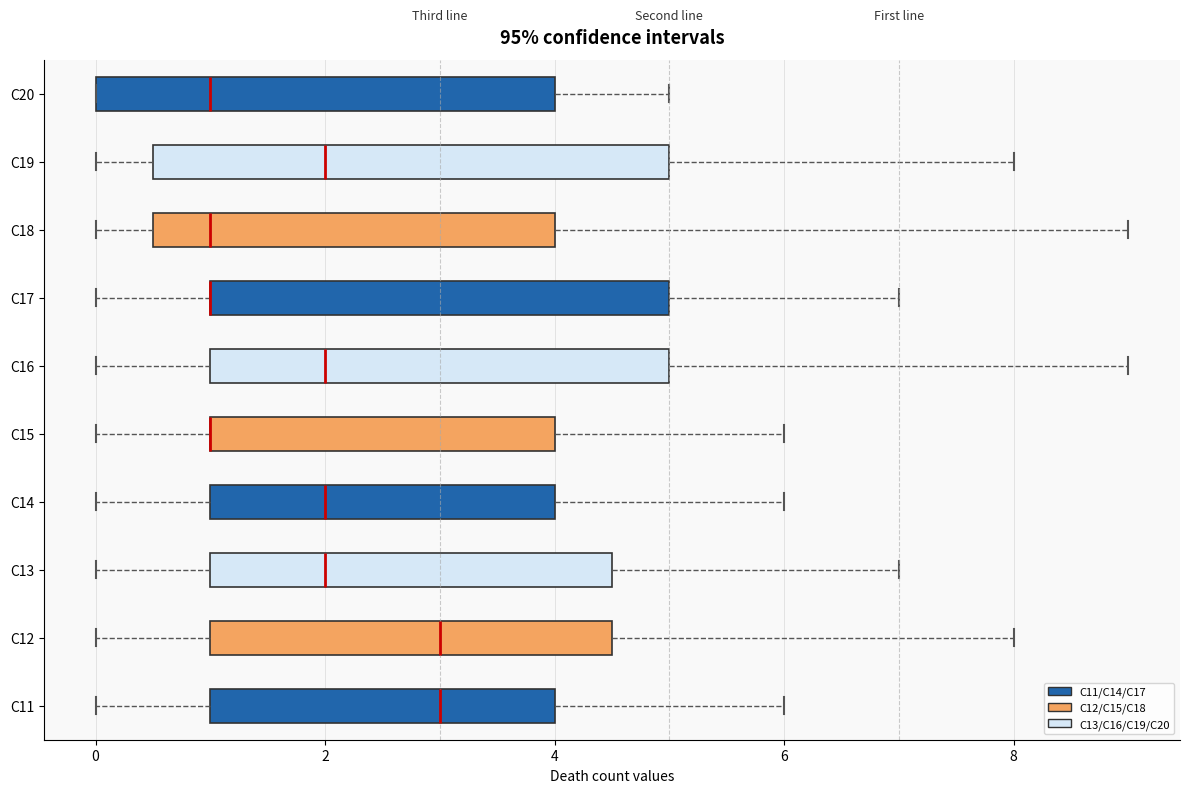

Reading bottom to top, transcribe this box plot: for each box, give where its median line is, the range the box spans, and where its two whiskers end, as read against the x-axis. The values are not printed on the chart, so give them approximately, as read against the axis.

C11: median 3.0, box 1.0 to 4.0, whiskers 0.0 to 6.0
C12: median 3.0, box 1.0 to 4.6, whiskers 0.0 to 8.0
C13: median 2.0, box 1.0 to 4.6, whiskers 0.0 to 7.0
C14: median 2.0, box 1.0 to 4.0, whiskers 0.0 to 6.0
C15: median 1.0 (drawn on the box's left edge), box 1.0 to 4.0, whiskers 0.0 to 6.0
C16: median 2.0, box 1.0 to 5.0, whiskers 0.0 to 9.0
C17: median 1.0 (drawn on the box's left edge), box 1.0 to 5.0, whiskers 0.0 to 7.0
C18: median 1.0, box 0.6 to 4.0, whiskers 0.0 to 9.0
C19: median 2.0, box 0.6 to 5.0, whiskers 0.0 to 8.0
C20: median 1.0, box 0.0 to 4.0, whiskers 0.0 to 5.0